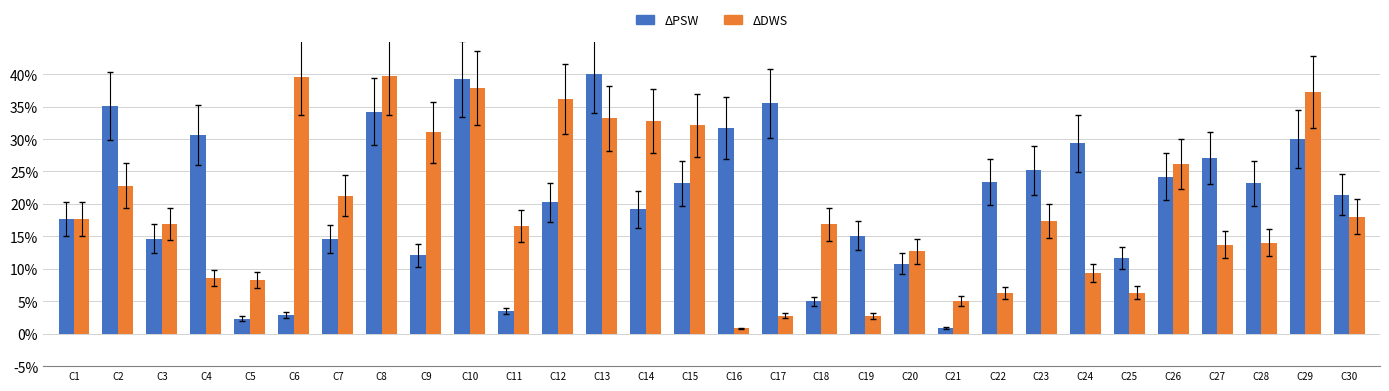

Are the bars grouped side by side (vs. stacked)?

Yes